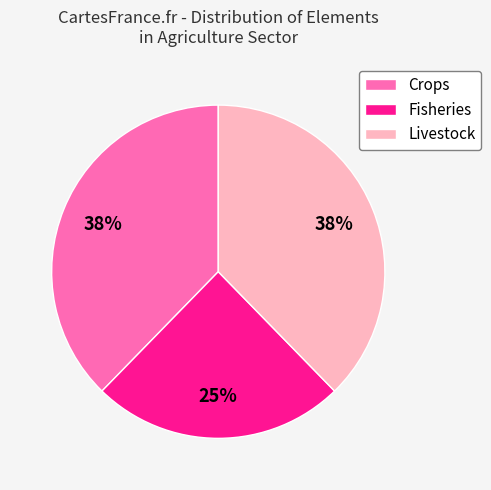

Which has a higher value, Fisheries or Crops?

Crops